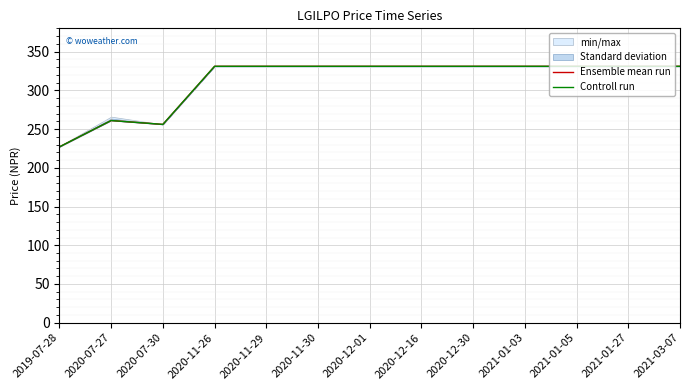

In Ensemble mean run, how many points are lower than both neighbors (excluding endpoints)?

1